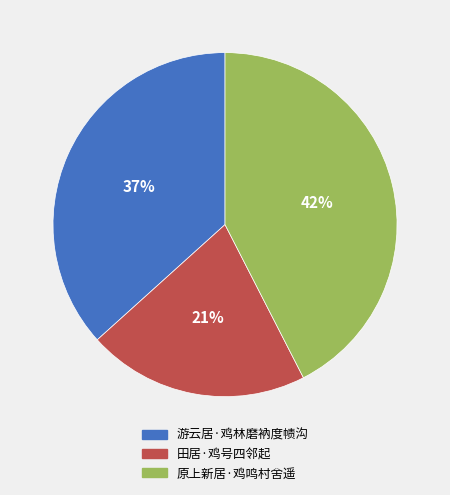

Is 游云居·鸡林磨衲度帻沟 the majority of the pie?

No